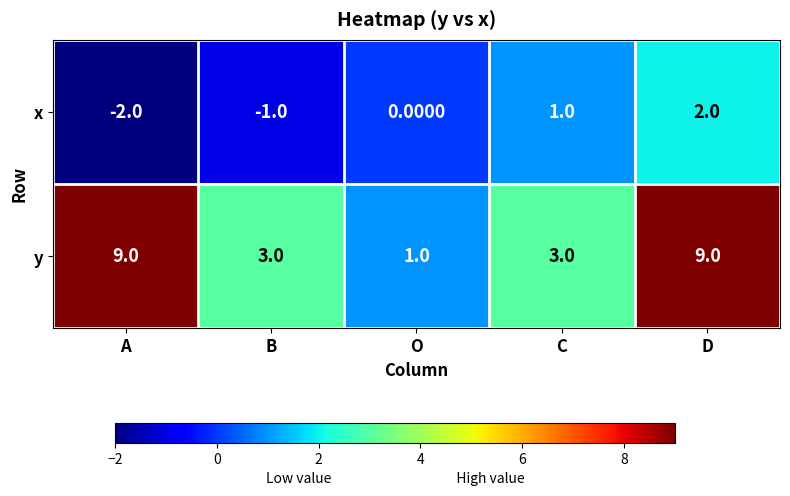

What is the sum of the y values at A and C?

12